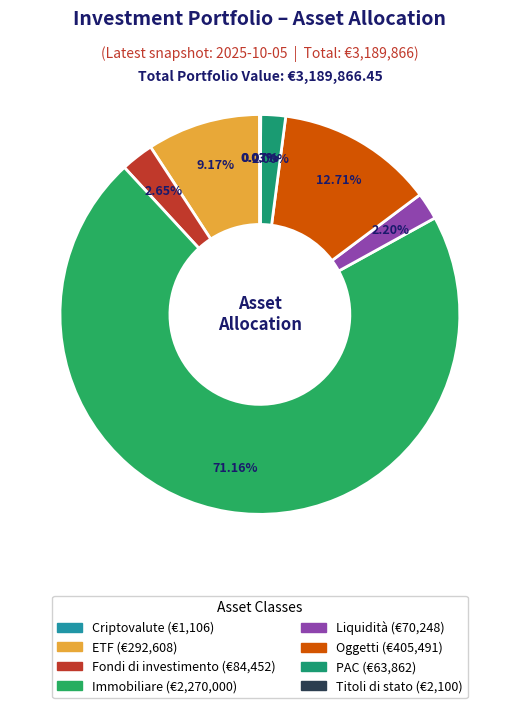

To the nearest percent, what is the difference between the ETF and Immobiliare slice percentages?

62%